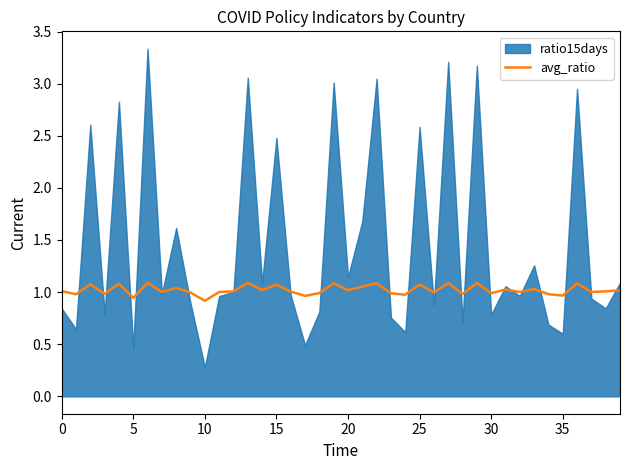

The value of avg_ratio at 35 is 0.2. True or false?

False